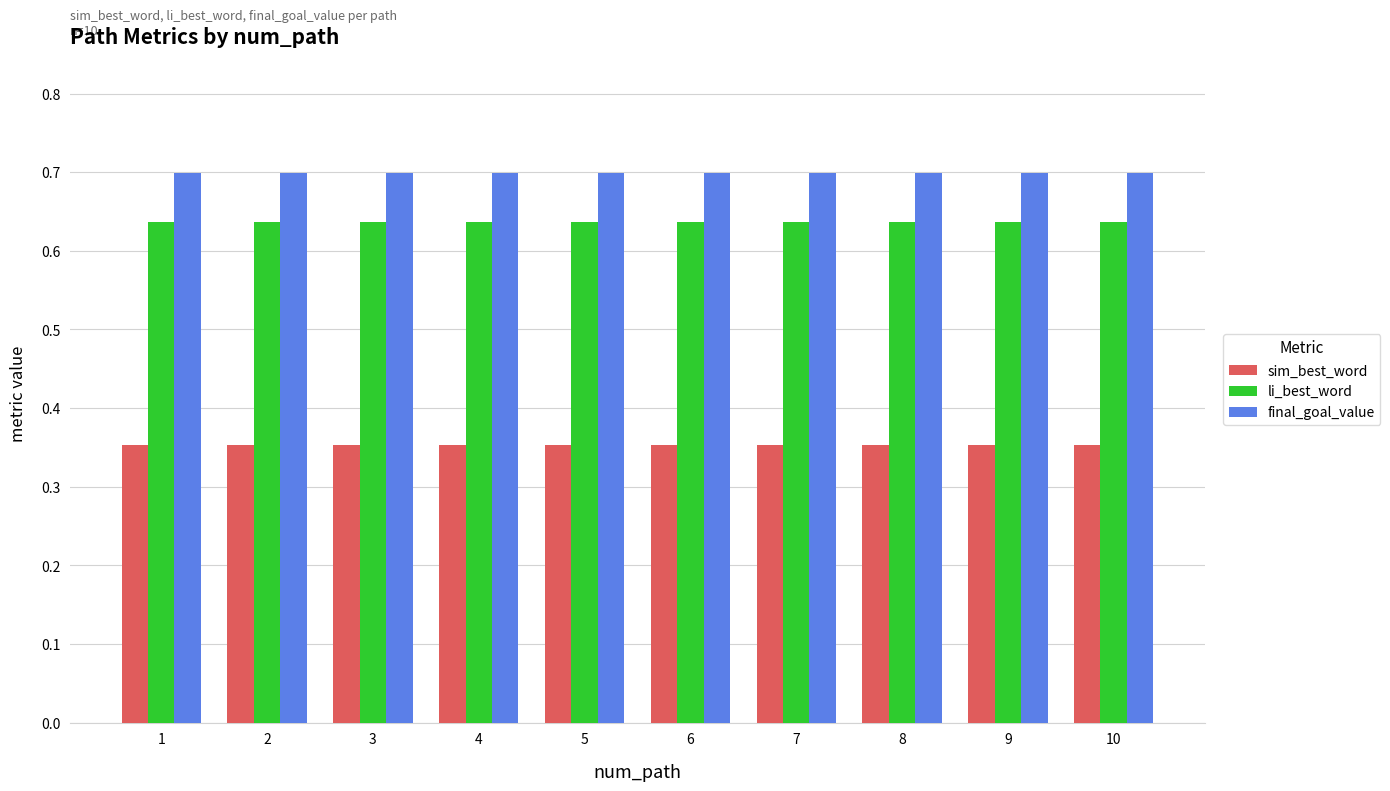

How many data points does each series have?

10